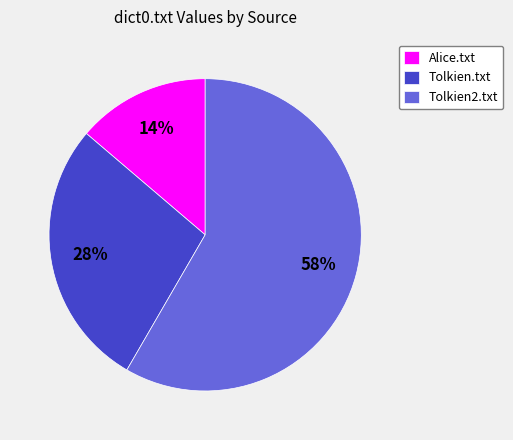

Rank the categories by value from lowest to highest.

Alice.txt, Tolkien.txt, Tolkien2.txt